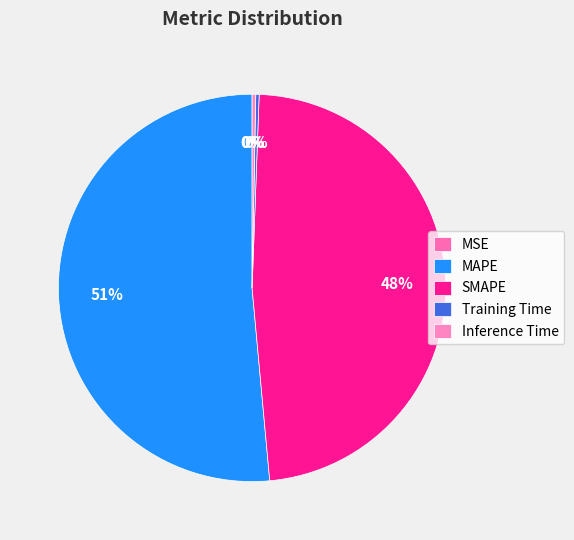

The SMAPE slice represents 48% of the pie. True or false?

True